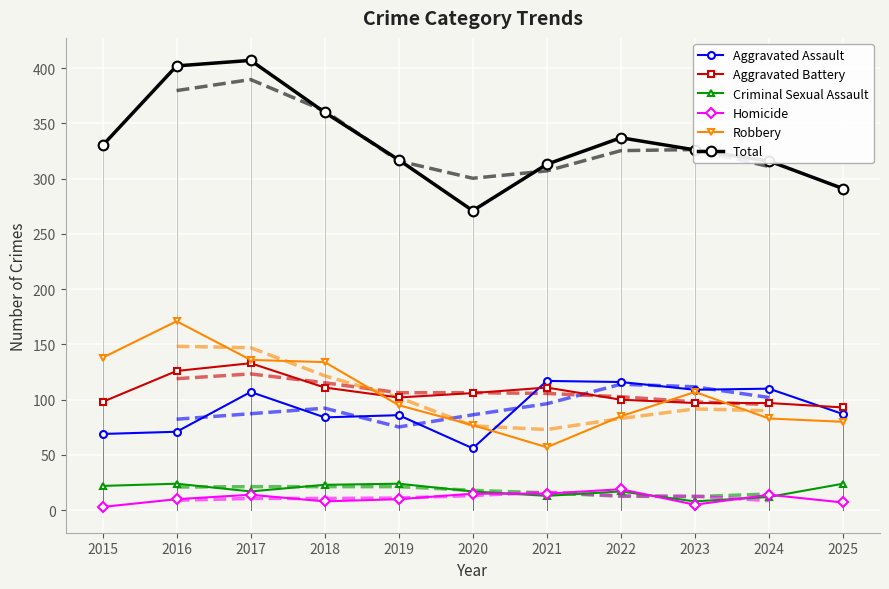

What is the maximum value shown in the chart?

407